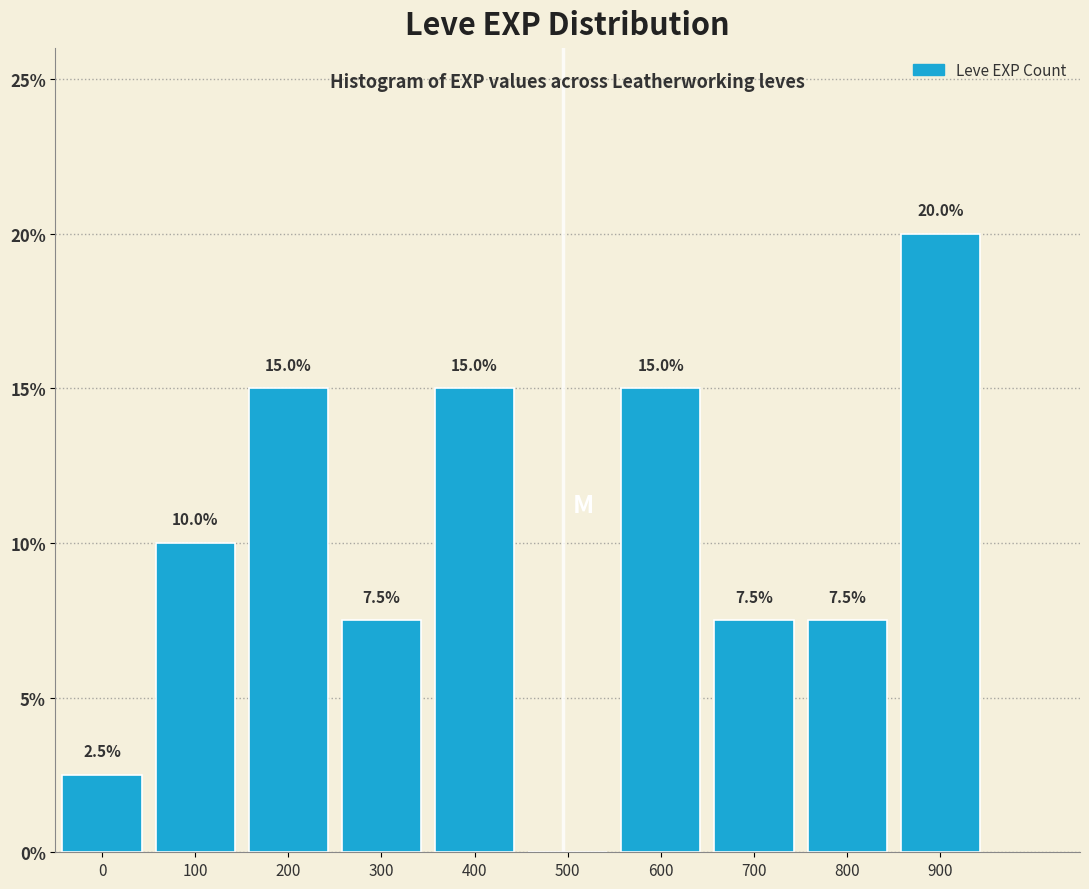

Reading right to left, transcribe all the data shown in this chart.

900=20.0	800=7.5	700=7.5	600=15.0	500=0.0	400=15.0	300=7.5	200=15.0	100=10.0	0=2.5